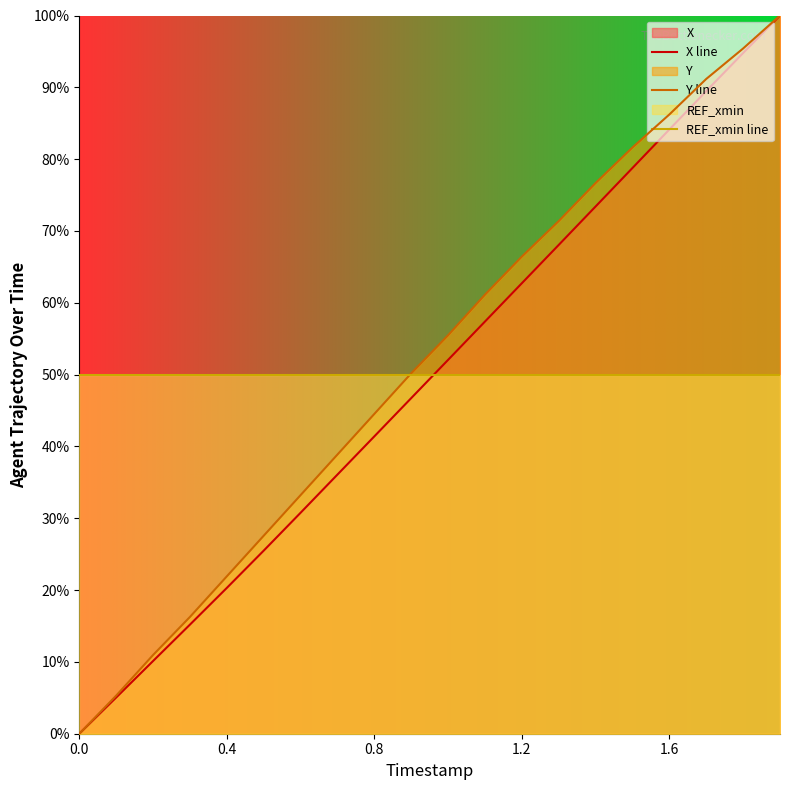

True or false: REF_xmin line and Y line intersect in this chart.

True